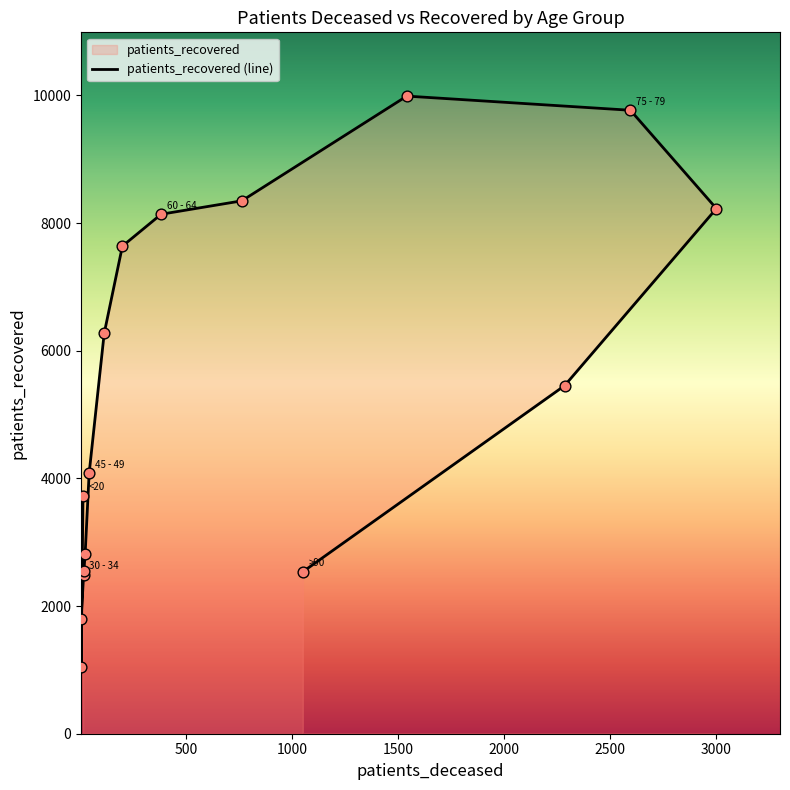

What is the change in value from 20 - 24 to 55 - 59?

+6591